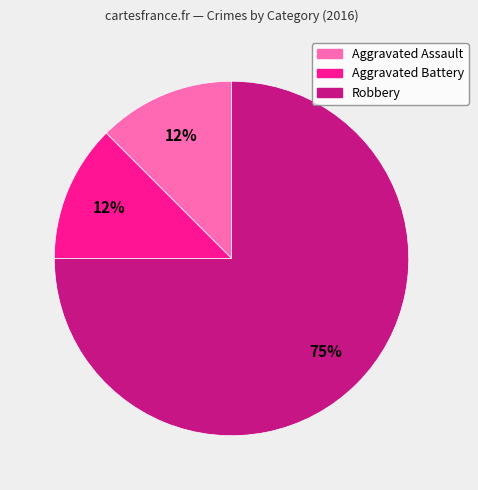

Is there any slice that represents more than half of the pie?

Yes